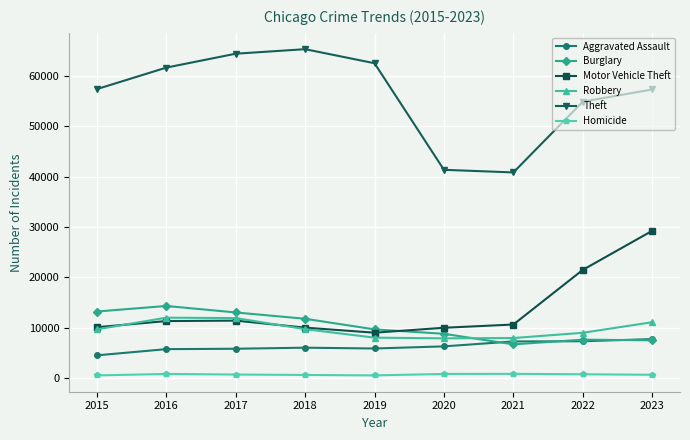

What is the value of the Motor Vehicle Theft point at the 8th from the left?

21455